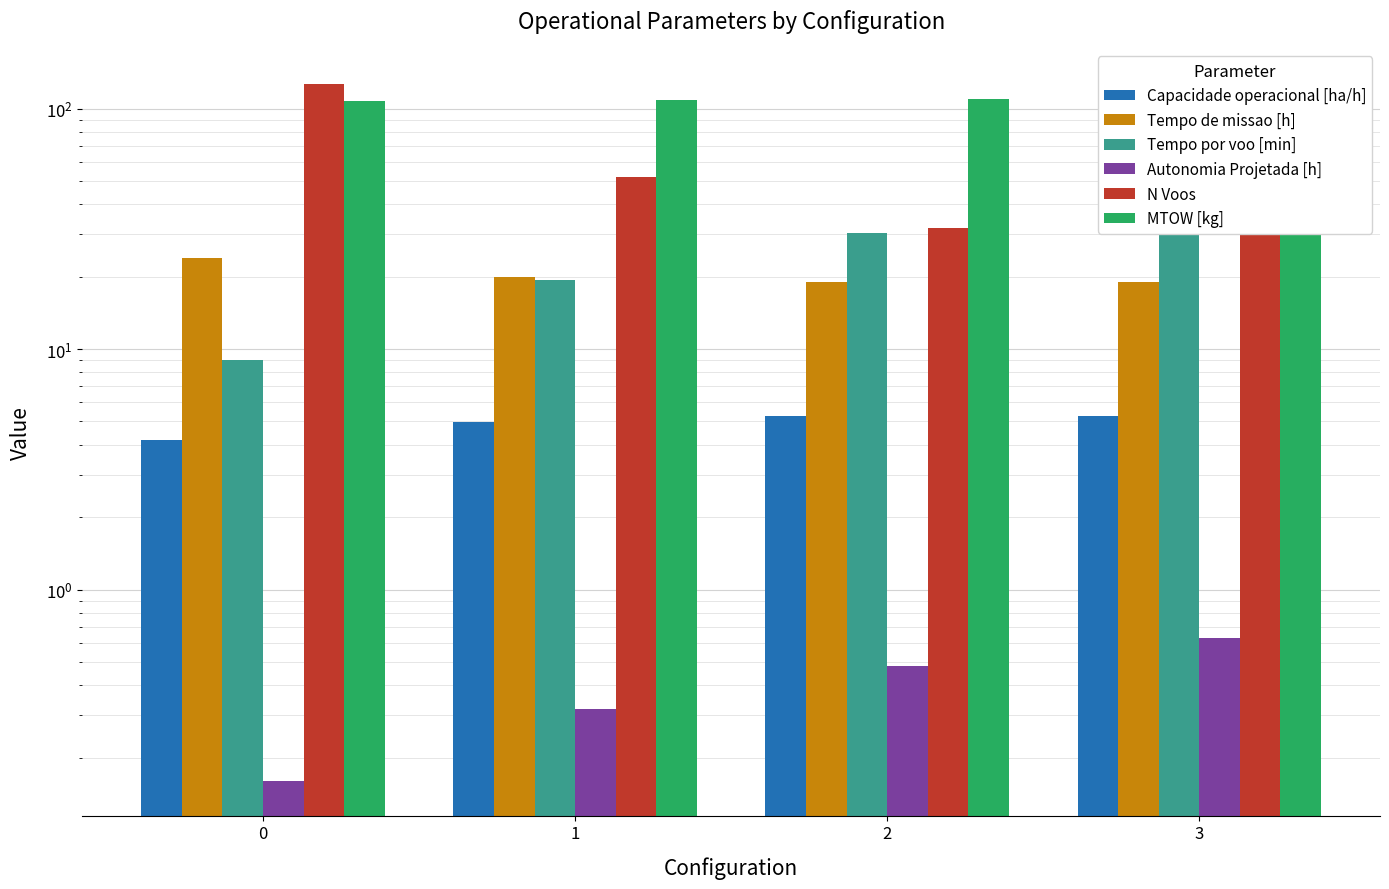

How many groups of bars are there?

4